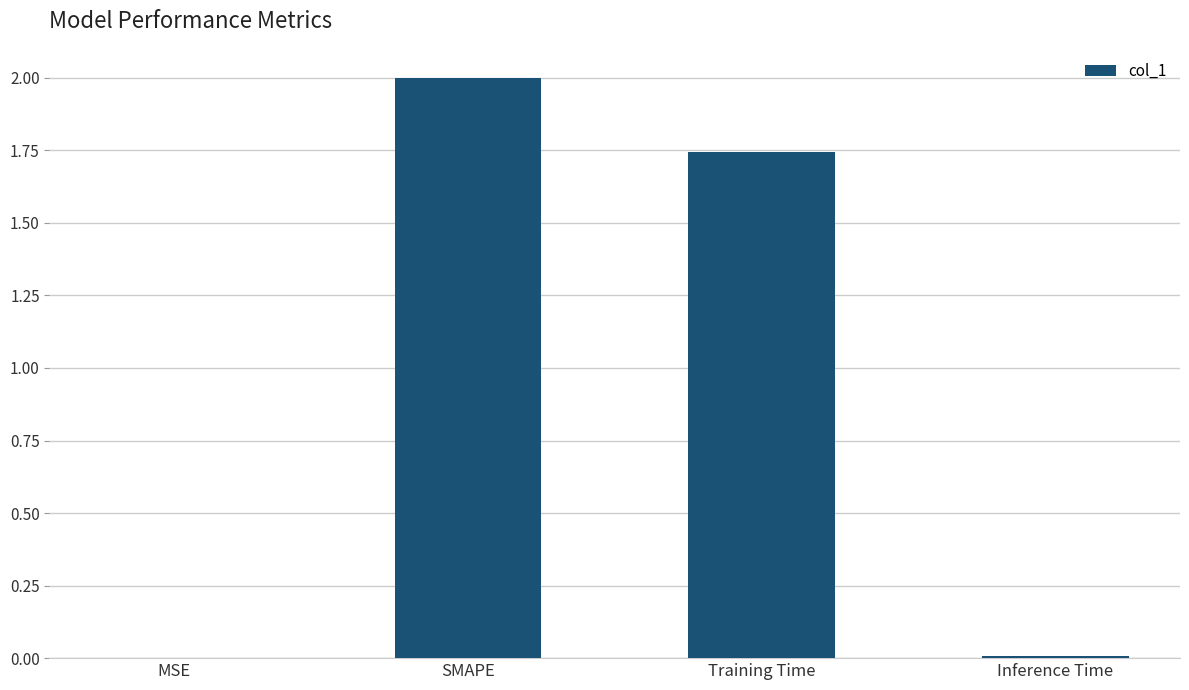

At which label is the value closest to 1?

Training Time